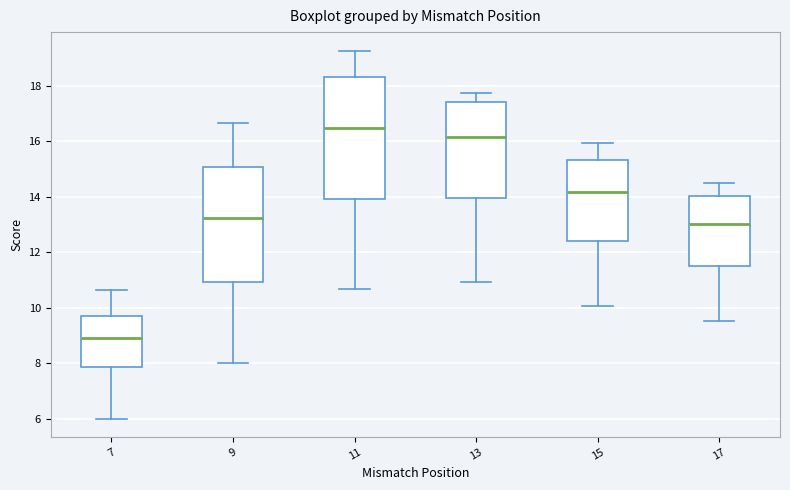

Where does the upper whisker of the box at x = 7 end on the y-axis? The values are not printed on the chart, so give them approximately, as read against the axis.

10.6